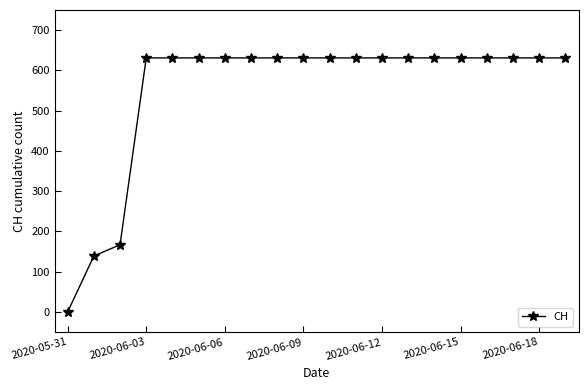

What is the sum of all values?

11033